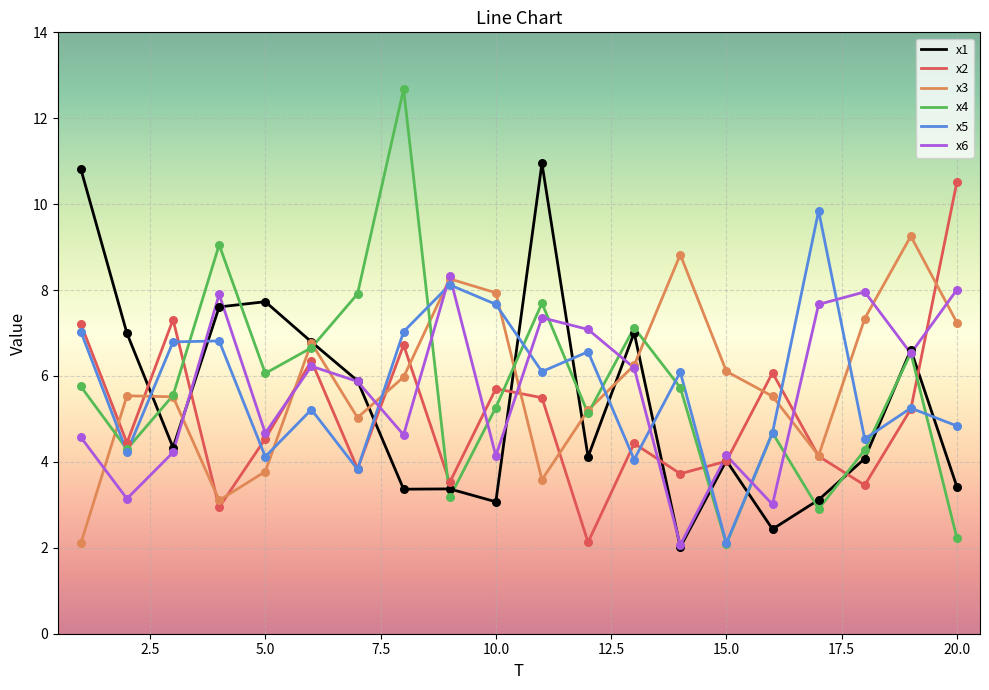

Which series has the largest range (max minus min)?

x4